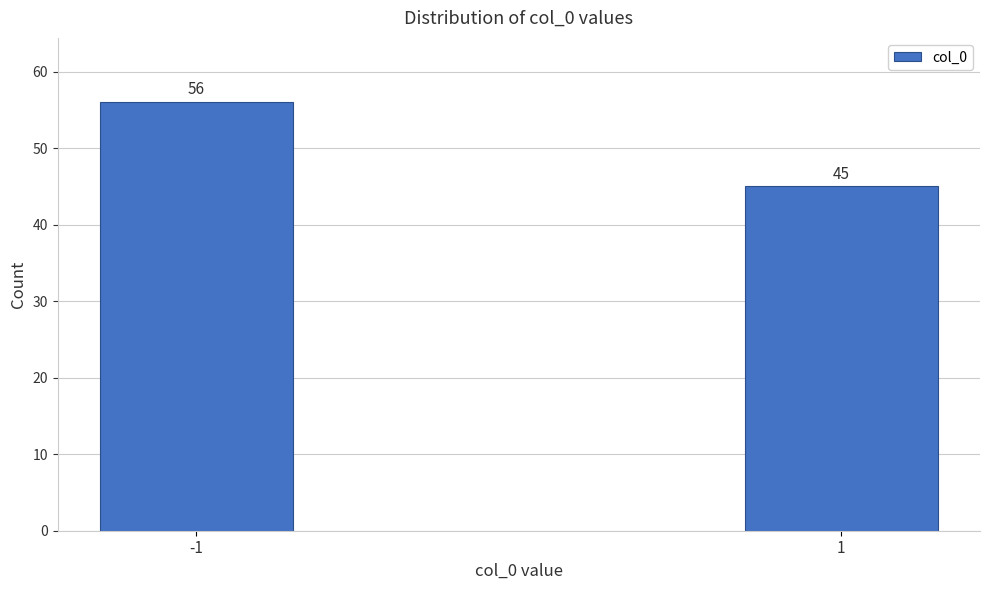

Reading right to left, list all the values displayed in this chart.

1=45	-1=56